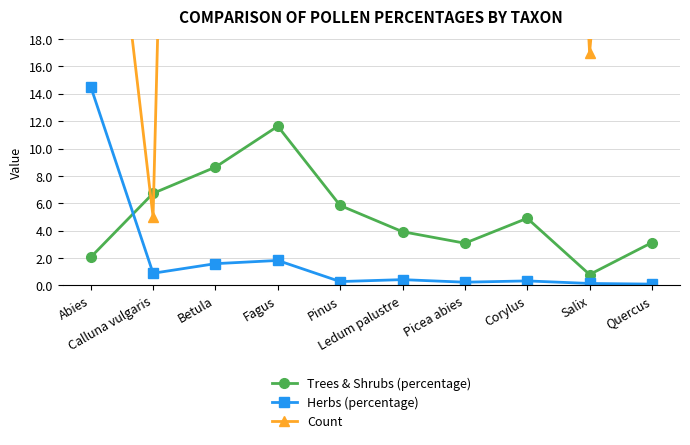

How many interior local valleys does the Count series have?

3